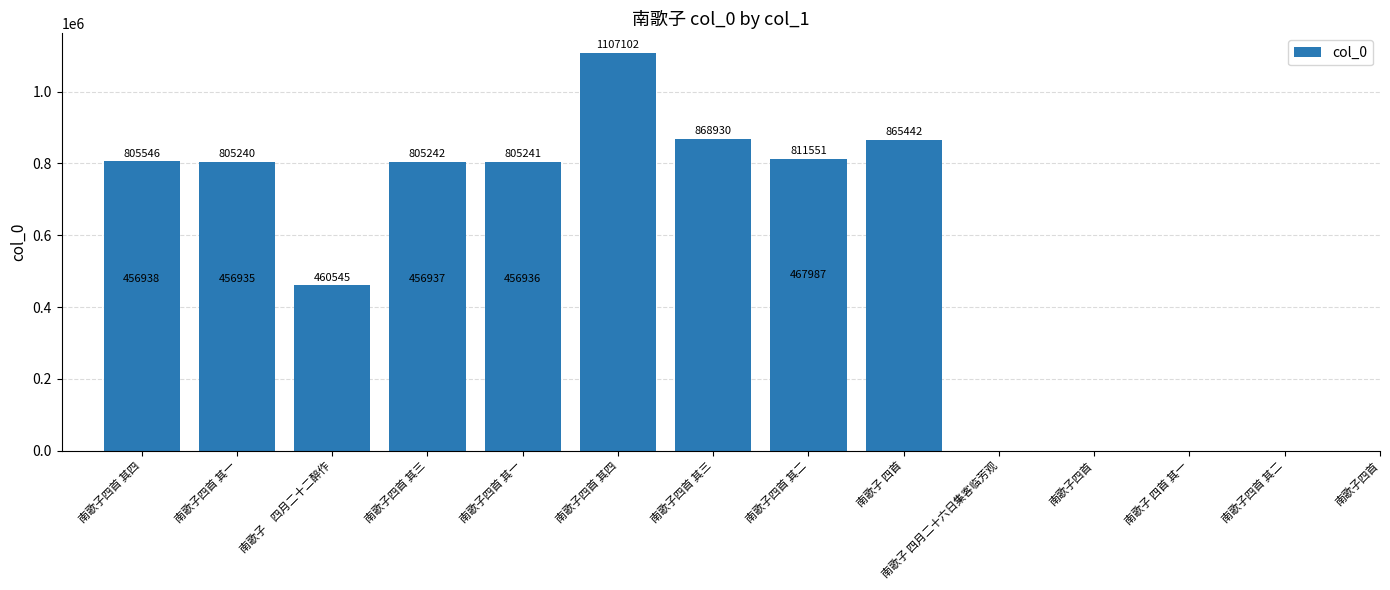

Between 南歌子四首 其四 and 南歌子四首 其四, which is larger?

南歌子四首 其四